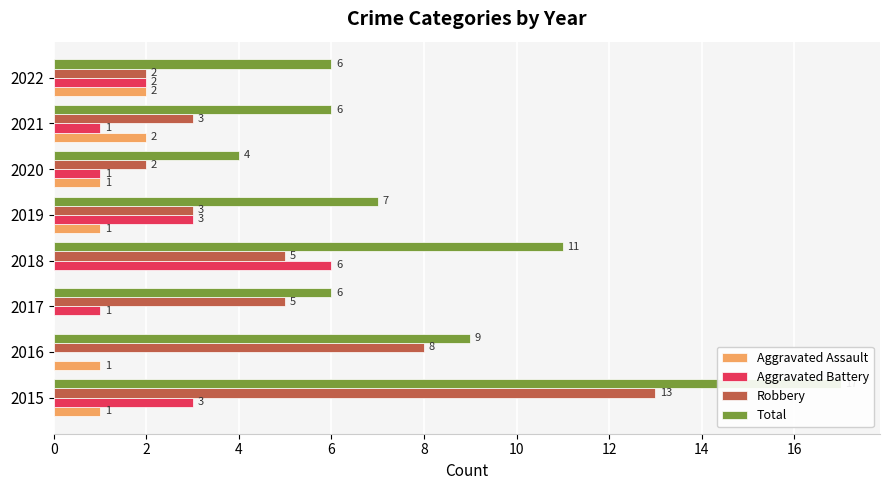

How many Aggravated Battery values are between 1 and 3?

6